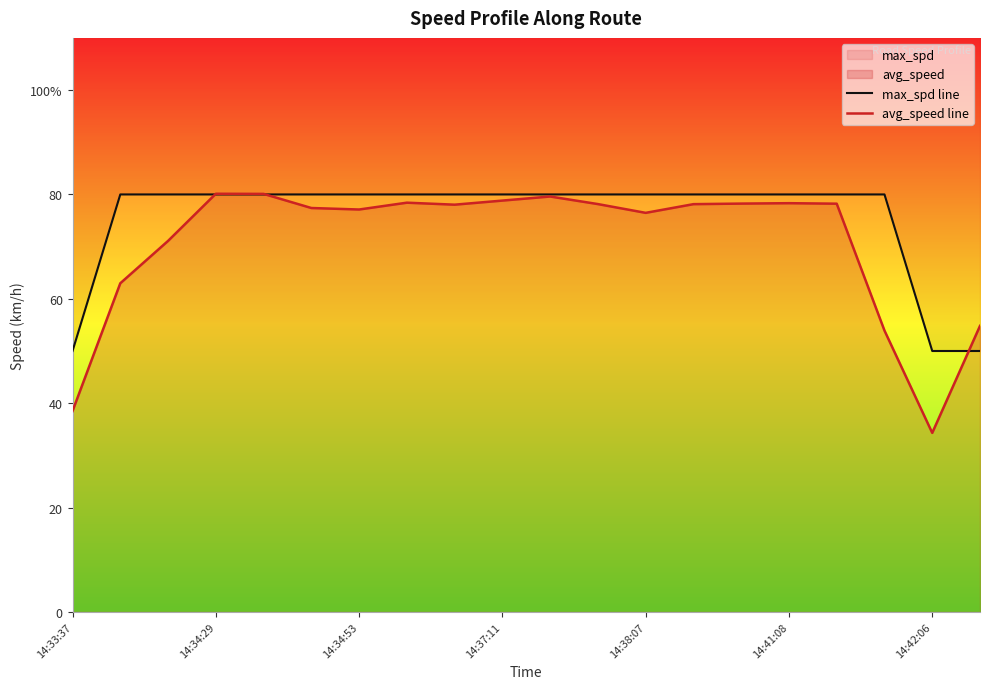

What is the minimum value for max_spd line?

50.0